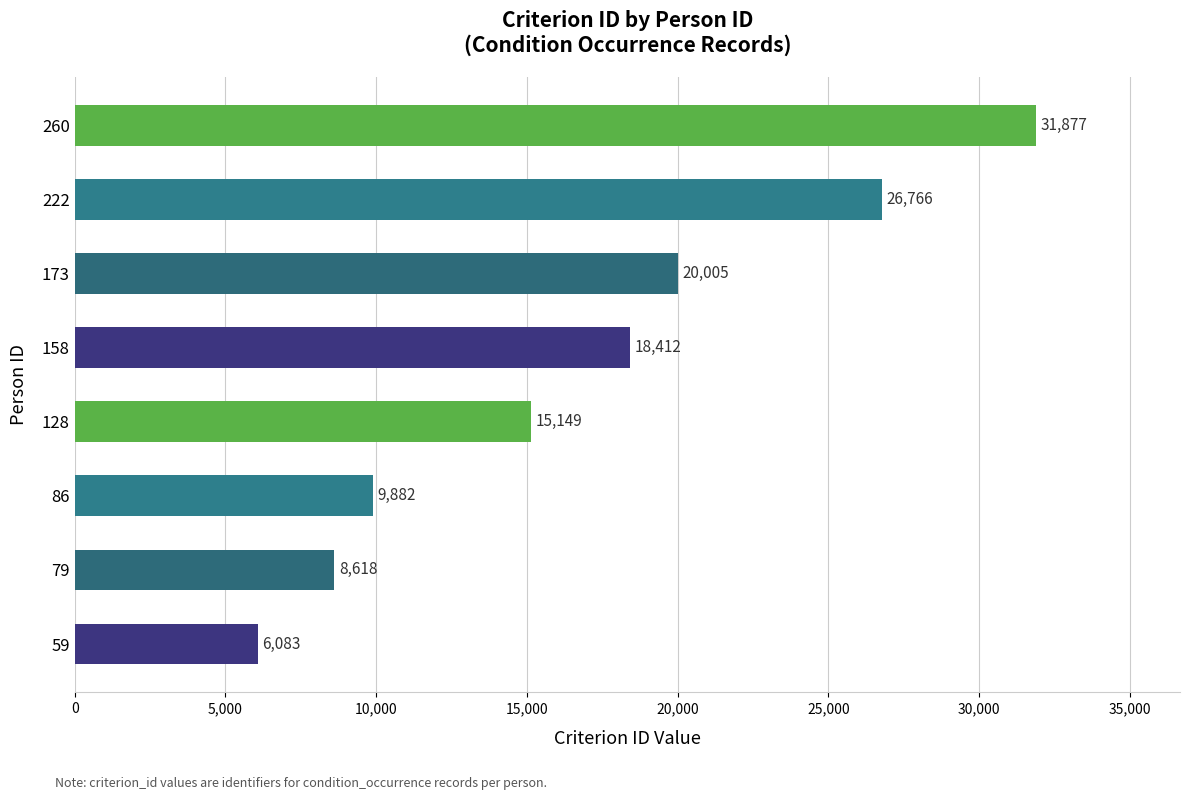

What is the change in value from 86 to 222?

+16884